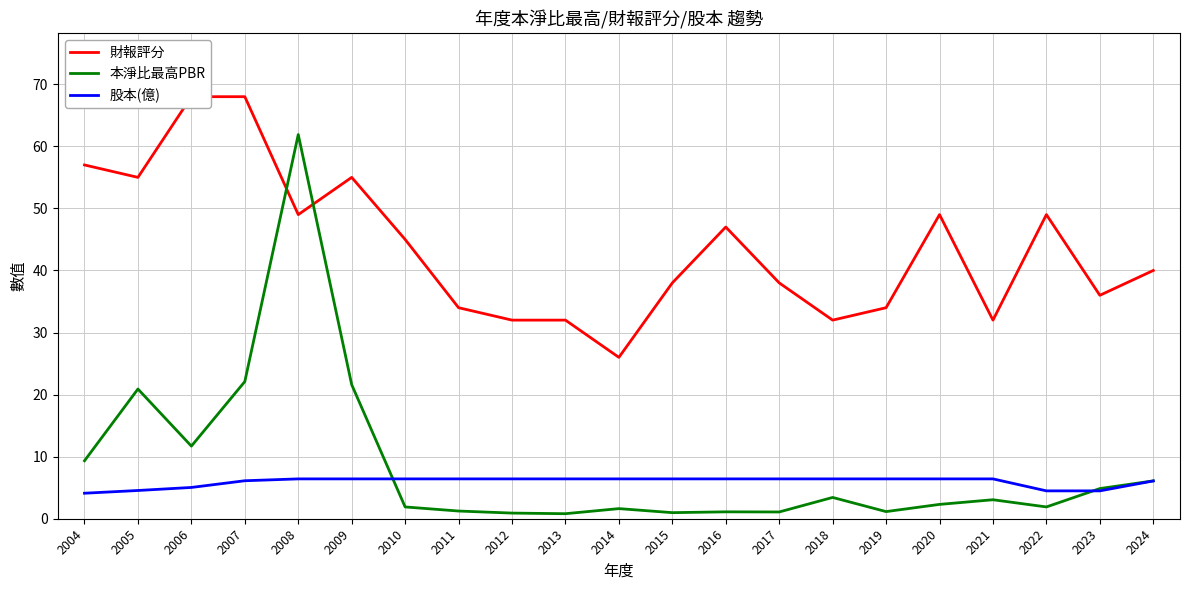

Rank the series by their maximum value, from lowest to highest.

股本(億), 本淨比最高PBR, 財報評分